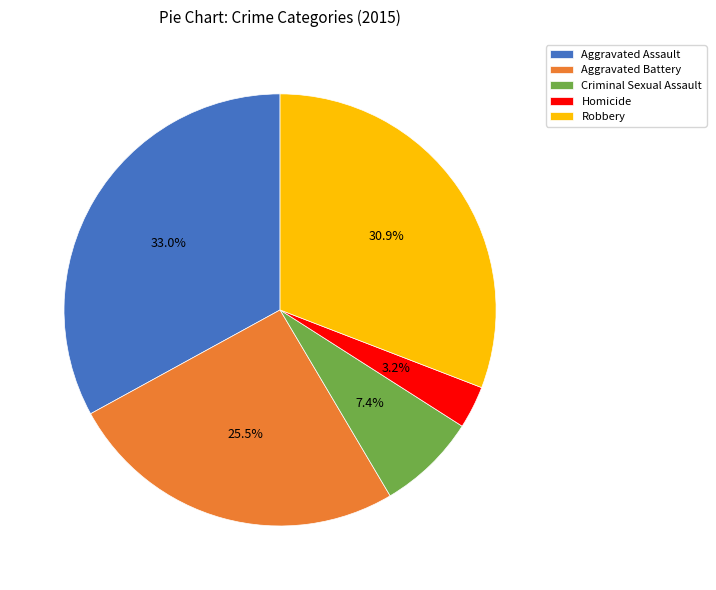

To the nearest percent, what is the difference between the largest and smallest slice percentages?

30%